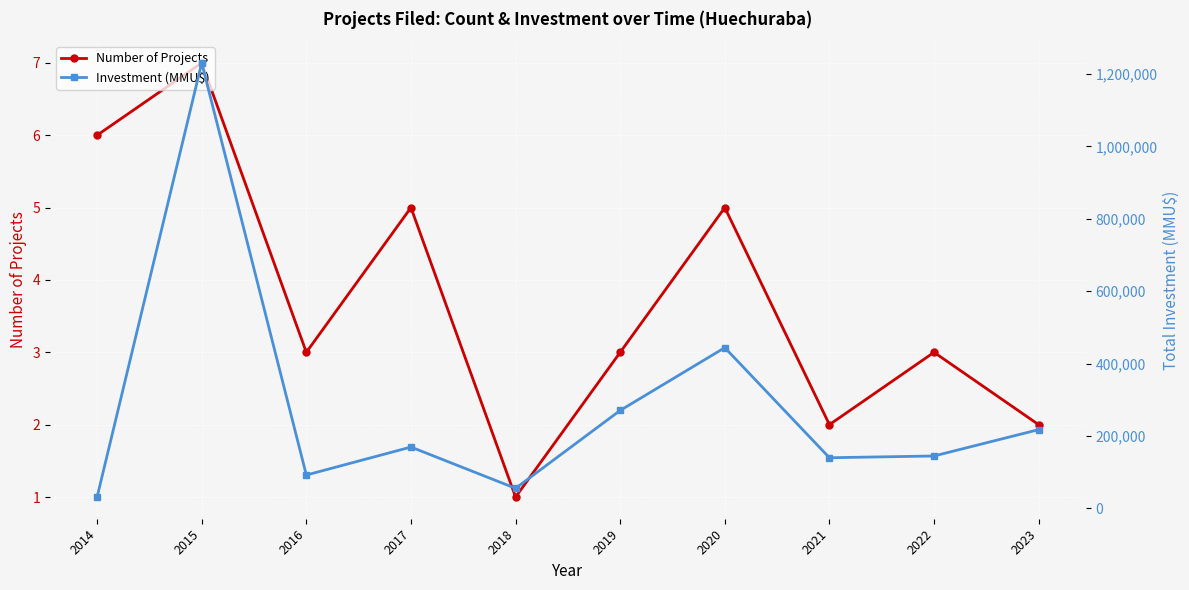

How many Number of Projects values are between 2 and 5?

7